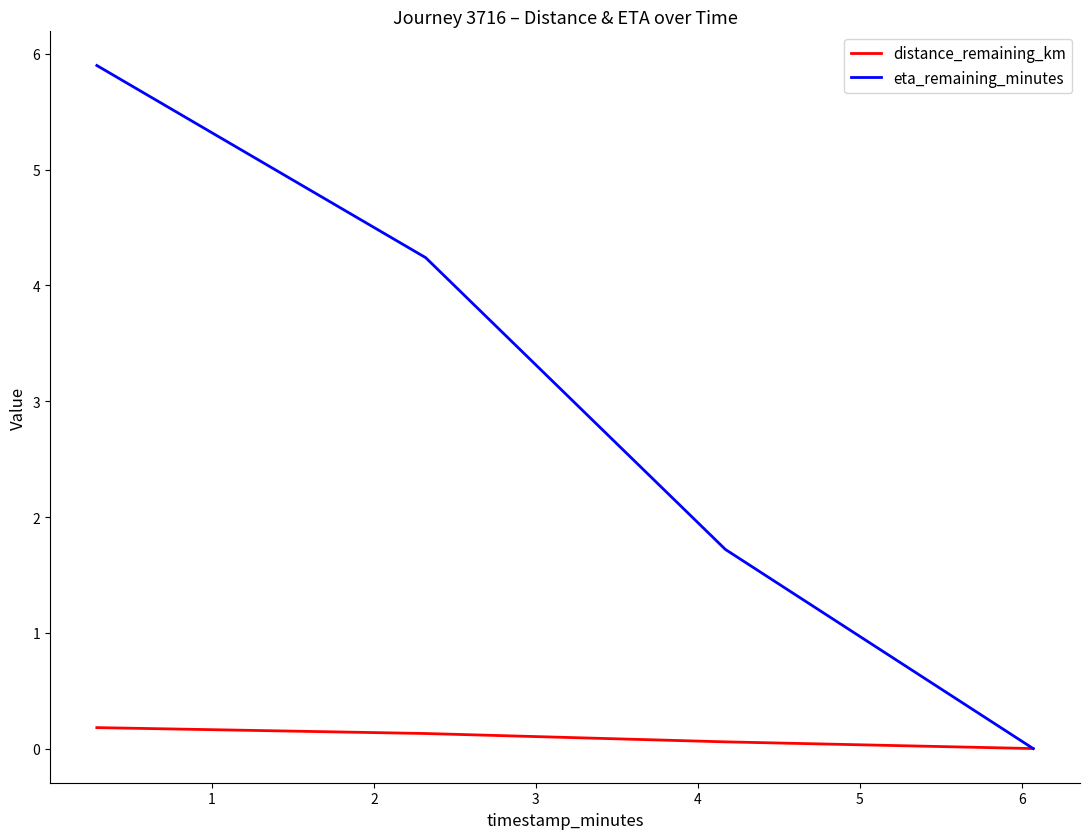

At how many categories does at least one series exceed 1?

3